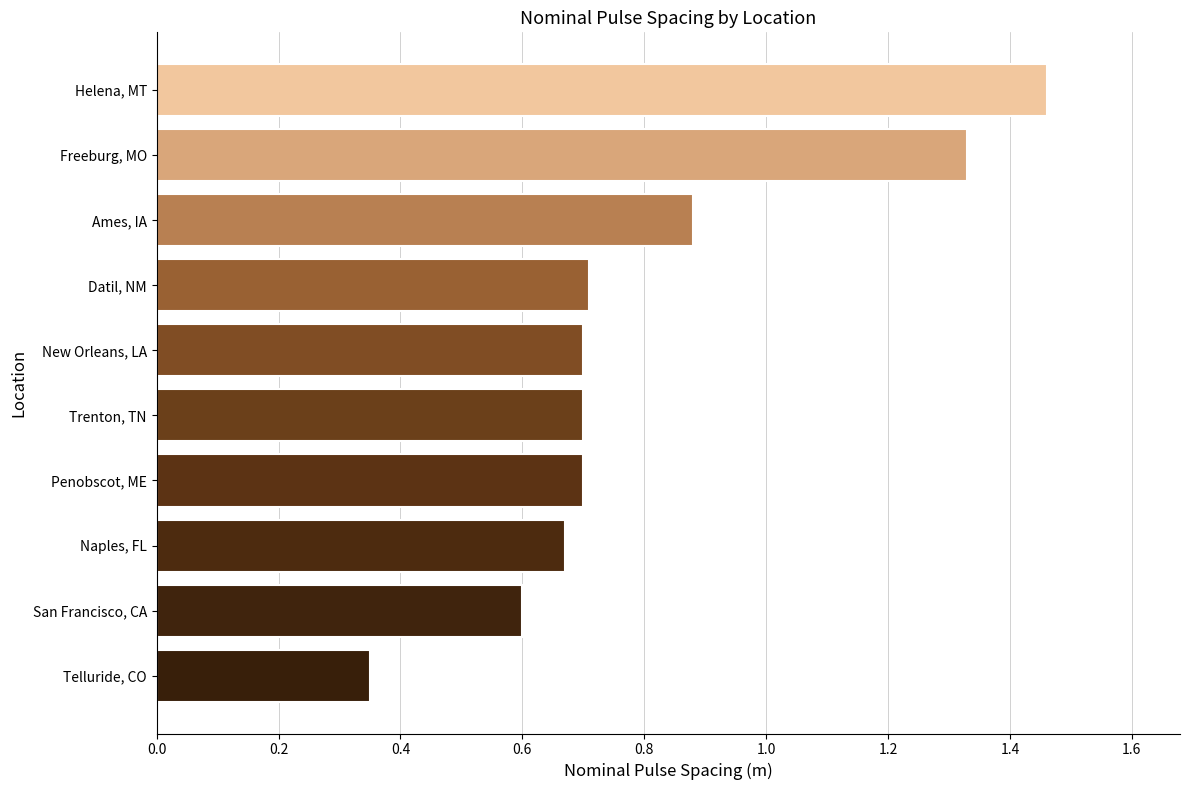

What is the difference between the maximum and minimum values?

1.1